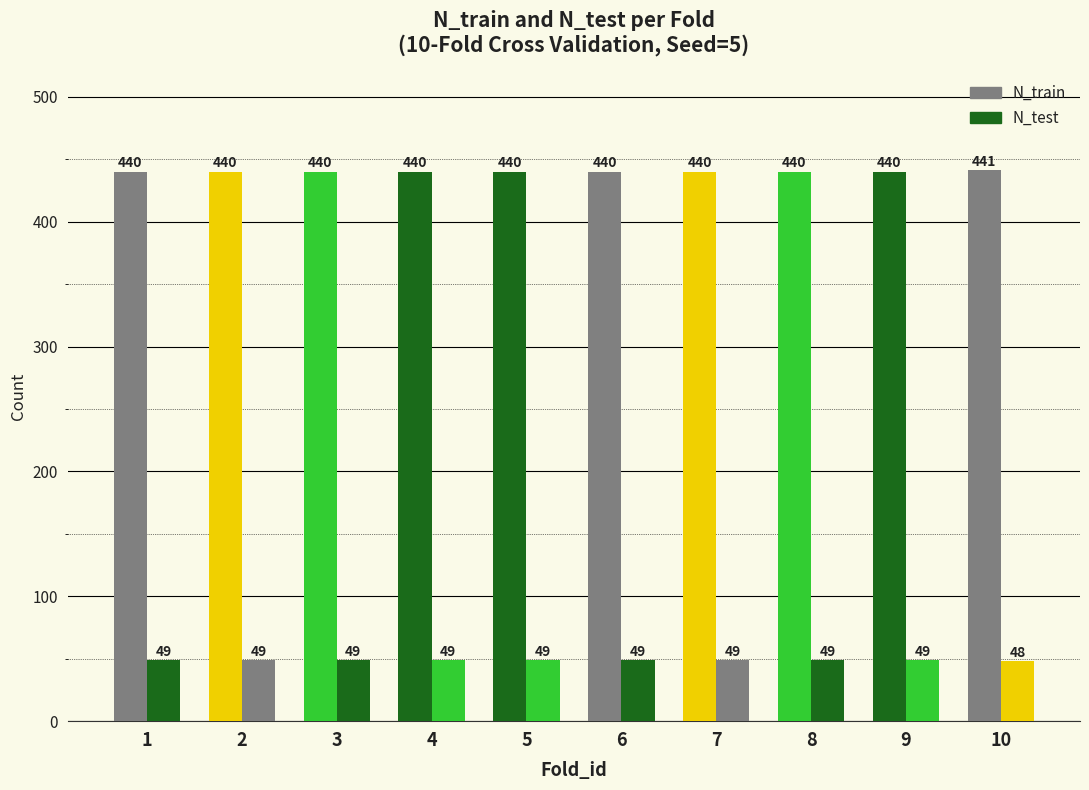

List the labels in order of N_test value, smallest first.

10, 1, 2, 3, 4, 5, 6, 7, 8, 9